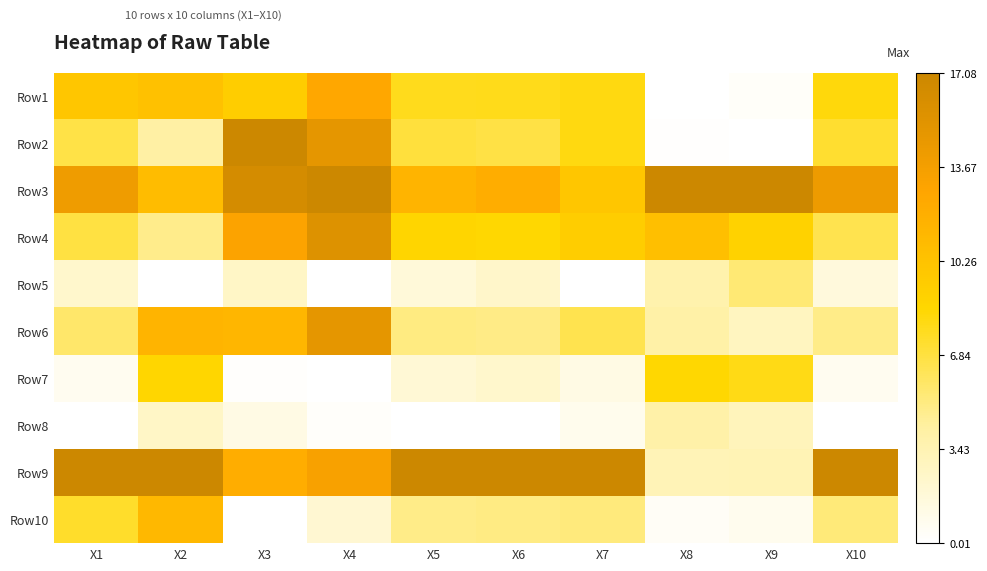

At X5, list the series in order from largest to smallest.

Row9, Row3, Row4, Row1, Row2, Row6, Row10, Row7, Row5, Row8